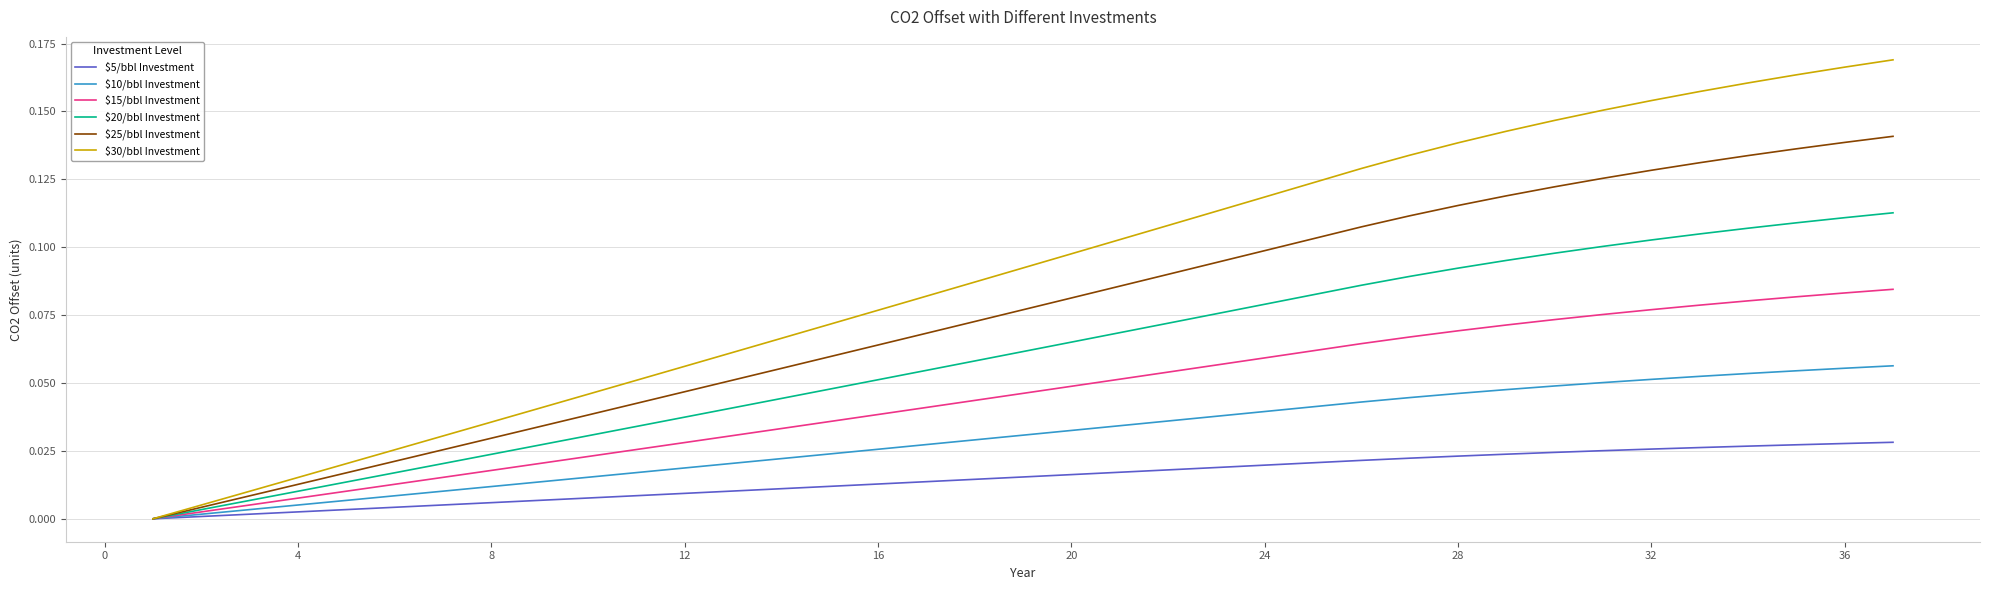

Which series has the largest total across all categories?

$30/bbl Investment